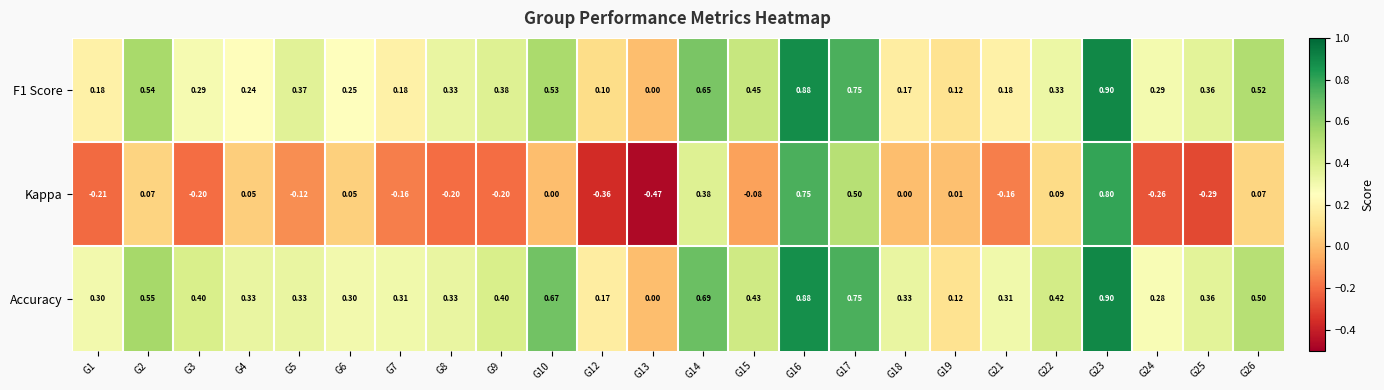

What is the total value across all series at G21?

0.3